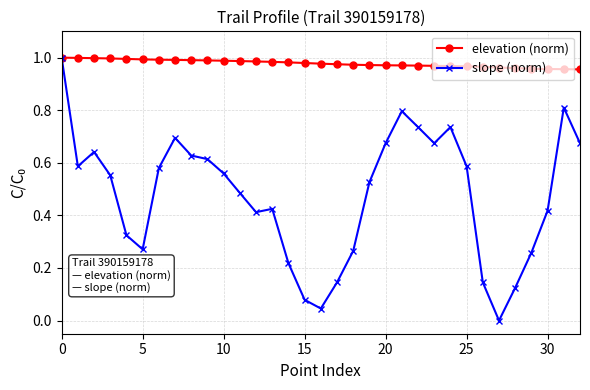

What are all the series names shown in the legend?

elevation (norm), slope (norm)